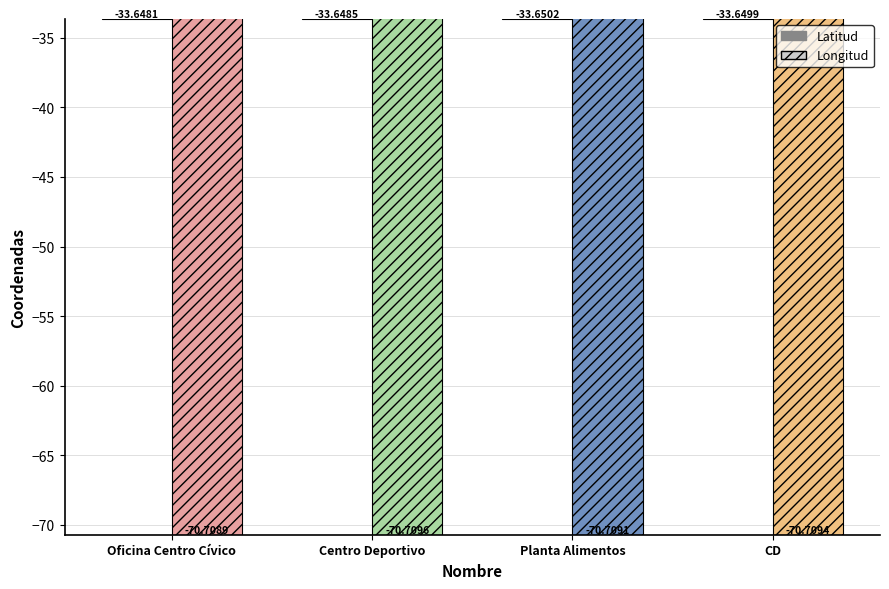

What is the total value across all series at CD?

-104.4